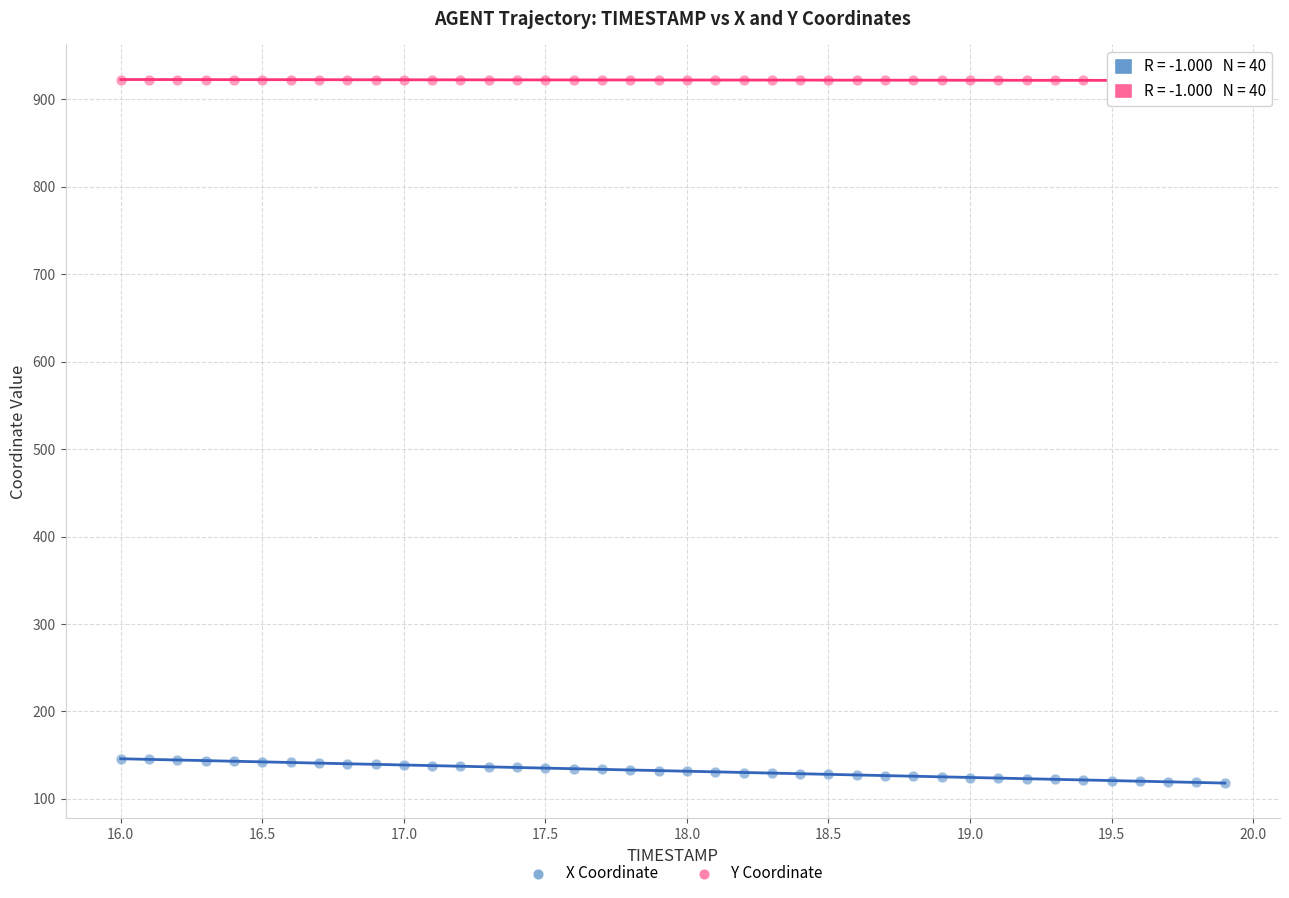

Across all data points, what is the range of Y values (max minus min)?

804.2